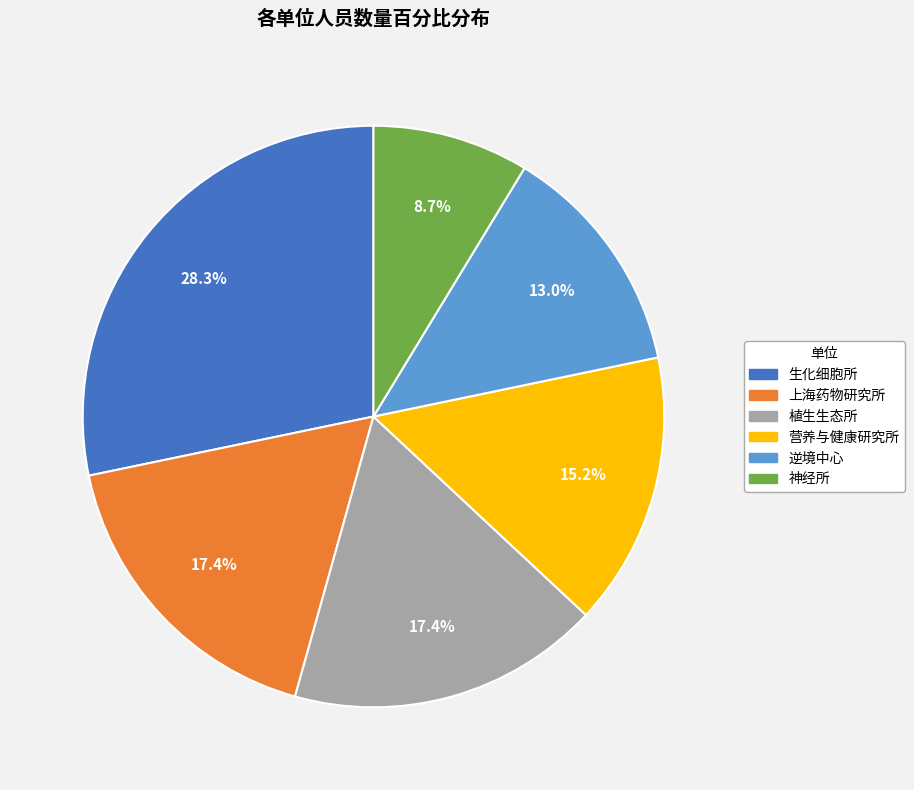

Which slice is the largest?

生化细胞所